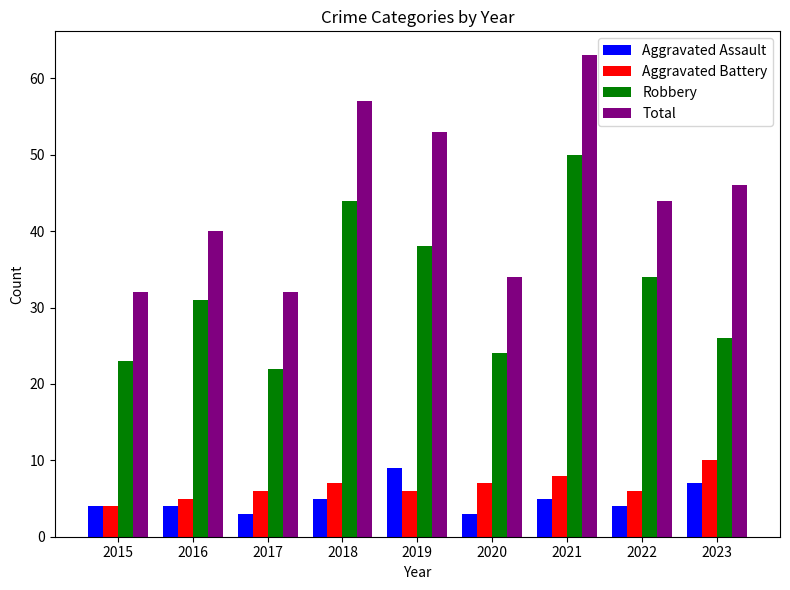

What is the value of the Aggravated Battery bar at the 2nd from the left?

5